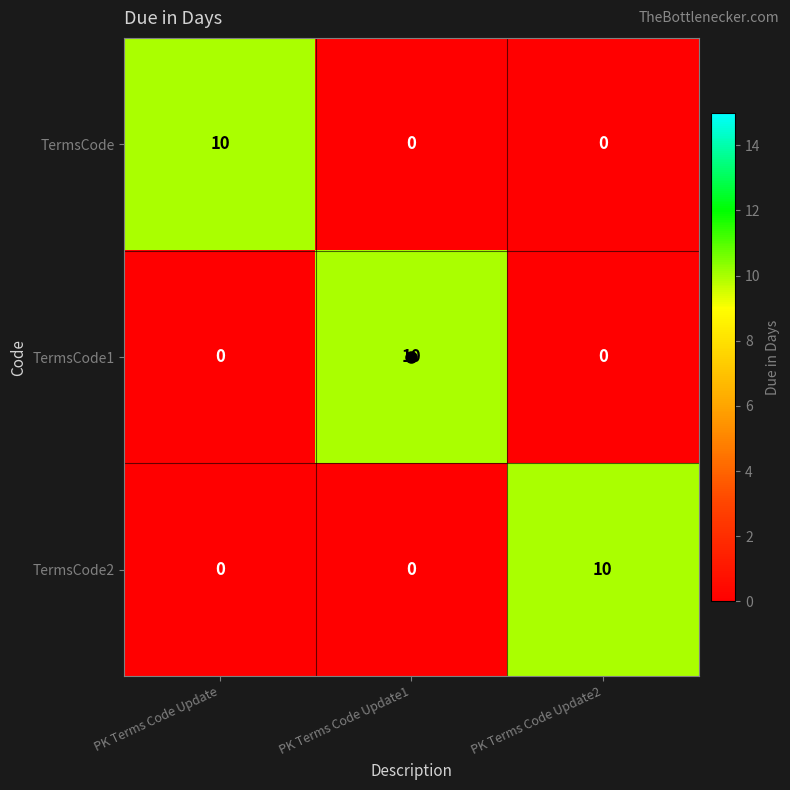

What is the difference between the maximum and minimum values in the TermsCode2 series?

10